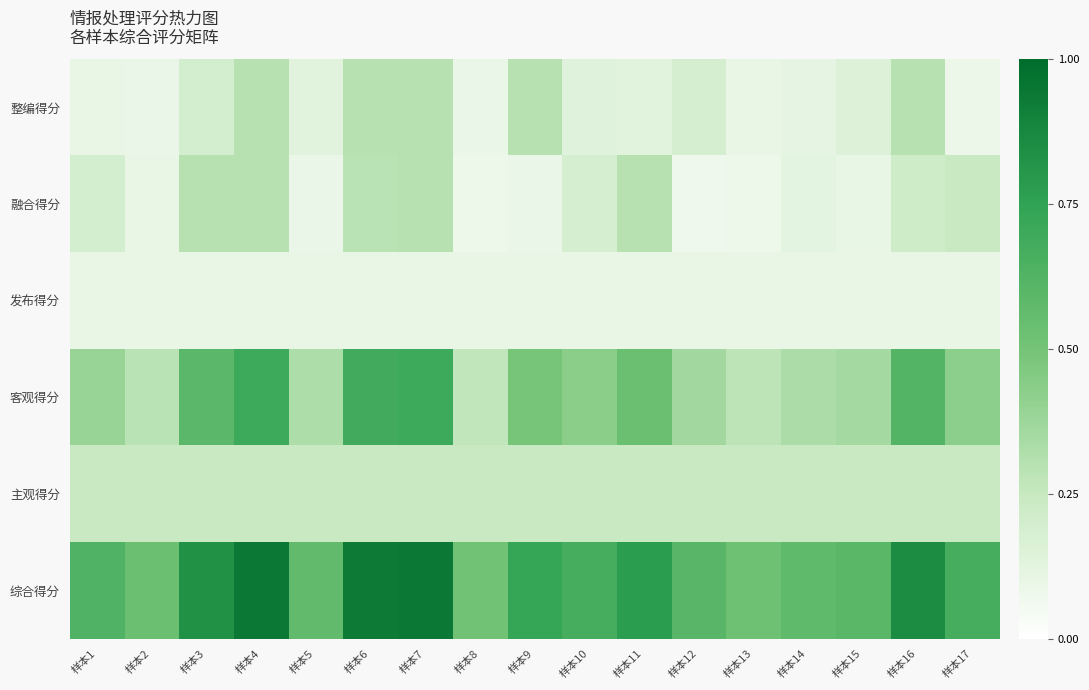

Reading right to left, what are all the values shown in this chart?

整编得分: 样本17=0.1	样本16=0.3	样本15=0.1	样本14=0.1	样本13=0.1	样本12=0.2	样本11=0.1	样本10=0.1	样本9=0.3	样本8=0.1	样本7=0.3	样本6=0.3	样本5=0.1	样本4=0.3	样本3=0.2	样本2=0.1	样本1=0.1
融合得分: 样本17=0.2	样本16=0.2	样本15=0.1	样本14=0.1	样本13=0.1	样本12=0.1	样本11=0.3	样本10=0.2	样本9=0.1	样本8=0.1	样本7=0.3	样本6=0.3	样本5=0.1	样本4=0.3	样本3=0.3	样本2=0.1	样本1=0.2
发布得分: 样本17=0.1	样本16=0.1	样本15=0.1	样本14=0.1	样本13=0.1	样本12=0.1	样本11=0.1	样本10=0.1	样本9=0.1	样本8=0.1	样本7=0.1	样本6=0.1	样本5=0.1	样本4=0.1	样本3=0.1	样本2=0.1	样本1=0.1
客观得分: 样本17=0.4	样本16=0.6	样本15=0.4	样本14=0.3	样本13=0.3	样本12=0.4	样本11=0.5	样本10=0.4	样本9=0.5	样本8=0.3	样本7=0.7	样本6=0.7	样本5=0.3	样本4=0.7	样本3=0.6	样本2=0.3	样本1=0.4
主观得分: 样本17=0.2	样本16=0.2	样本15=0.2	样本14=0.2	样本13=0.2	样本12=0.2	样本11=0.2	样本10=0.2	样本9=0.2	样本8=0.2	样本7=0.2	样本6=0.2	样本5=0.2	样本4=0.2	样本3=0.2	样本2=0.2	样本1=0.2
综合得分: 样本17=0.7	样本16=0.9	样本15=0.6	样本14=0.6	样本13=0.5	样本12=0.6	样本11=0.8	样本10=0.7	样本9=0.7	样本8=0.5	样本7=0.9	样本6=0.9	样本5=0.6	样本4=0.9	样本3=0.8	样本2=0.5	样本1=0.6